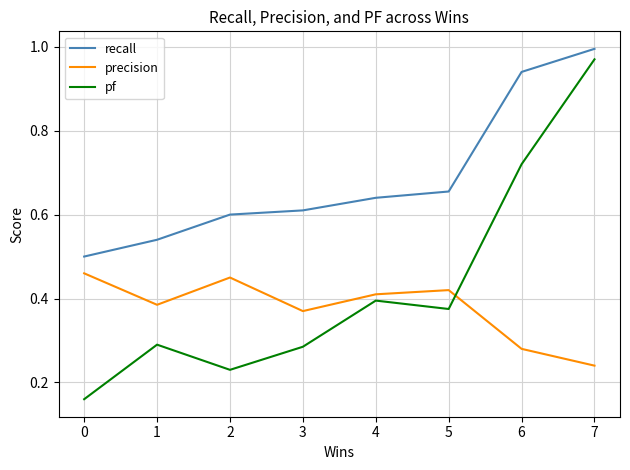

Which series has the largest total across all categories?

recall